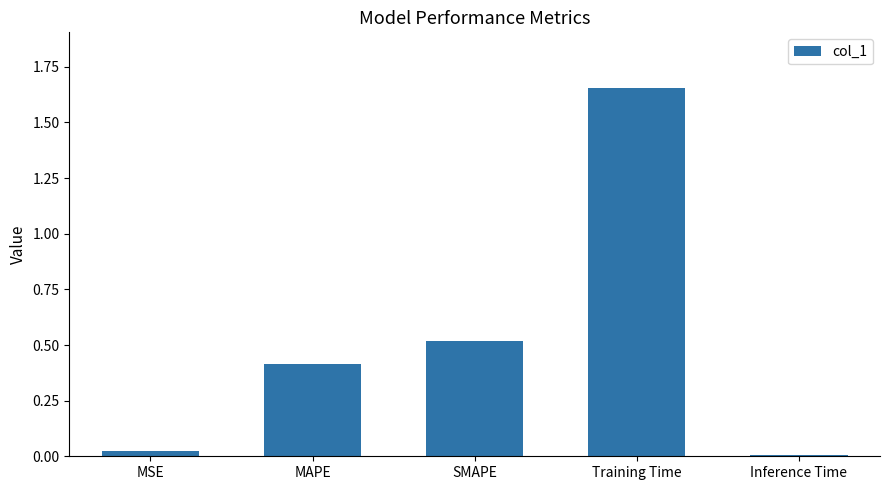

What is the label of the 1st bar from the left?

MSE